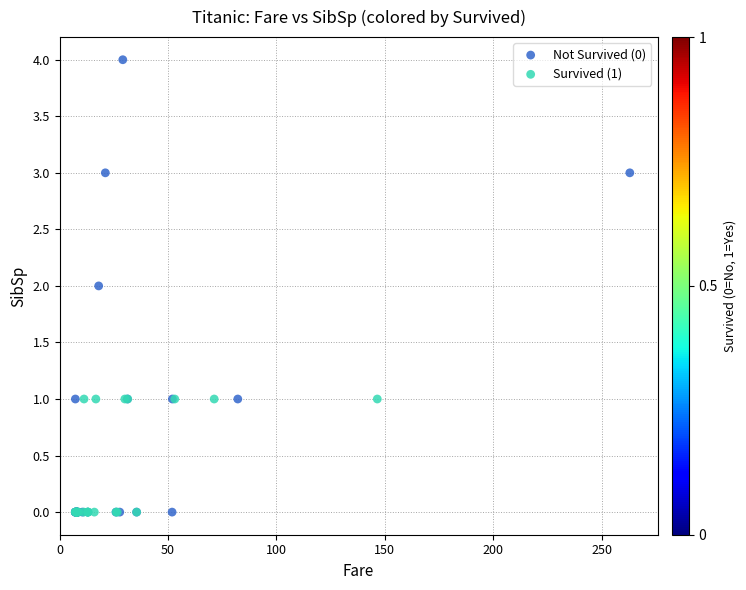

Which series has the largest Y range (max minus min)?

Not Survived (0)